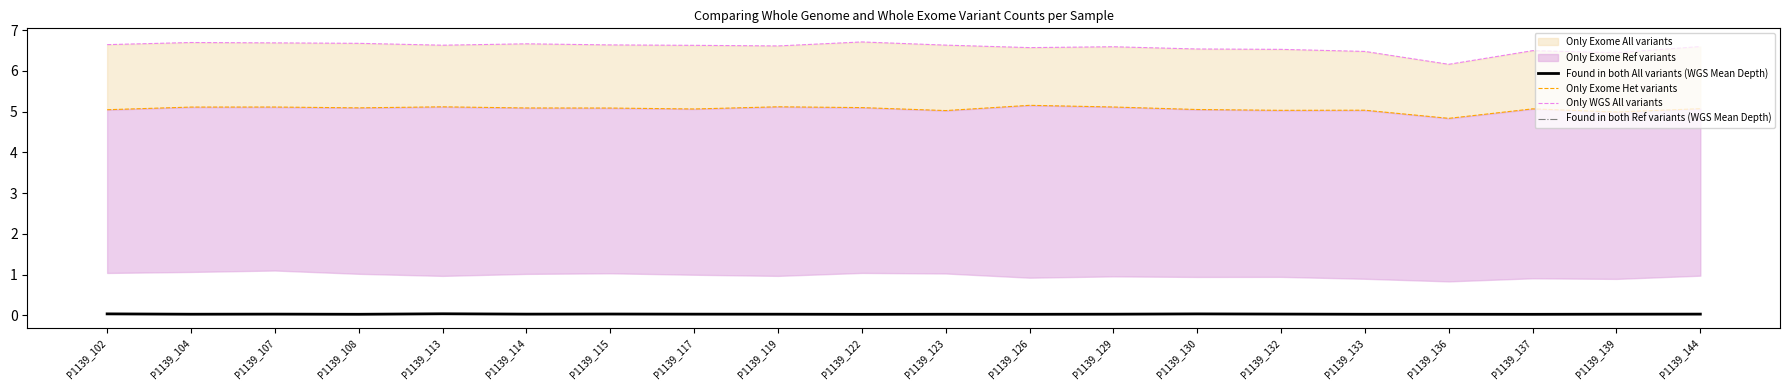

How many times do Found in both Ref variants (WGS Mean Depth) and Found in both All variants (WGS Mean Depth) cross each other?

3